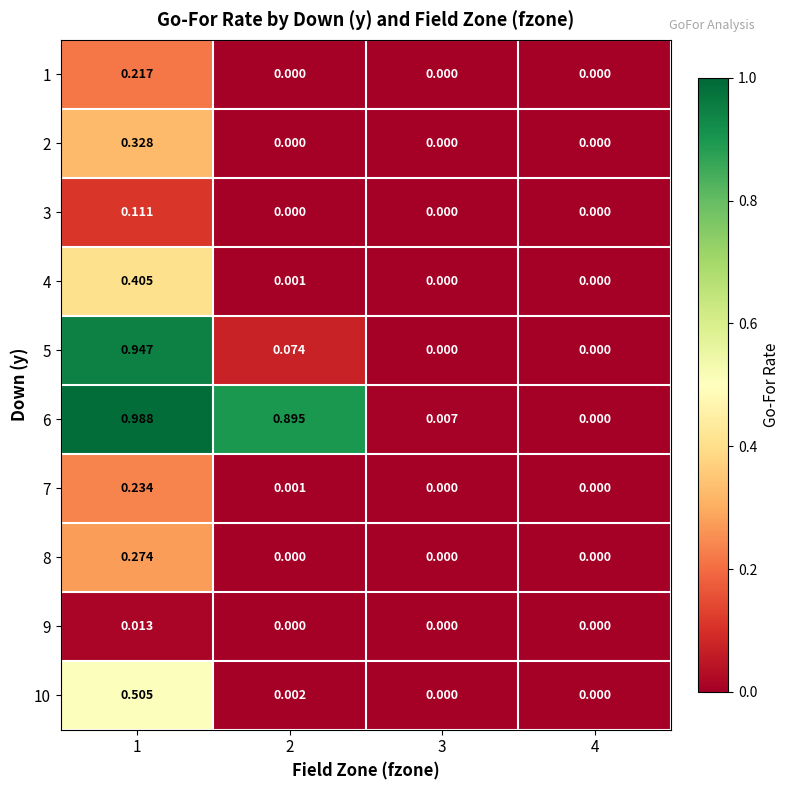

Is the value of 3 at 1 greater than the value of 9 at 4?

Yes